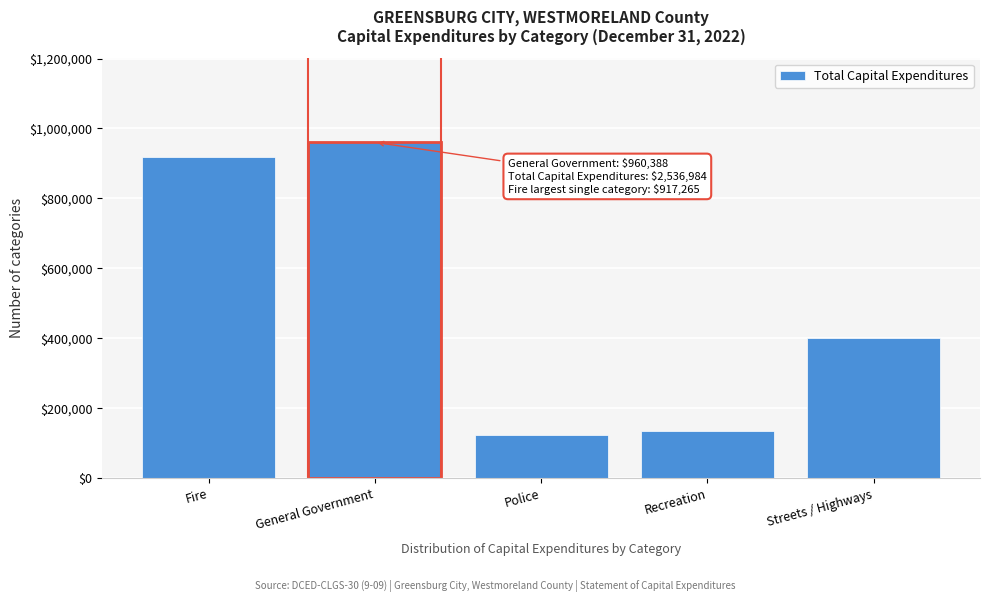

Reading left to right, transcribe all the data shown in this chart.

917265	960388	124334	135141	399856